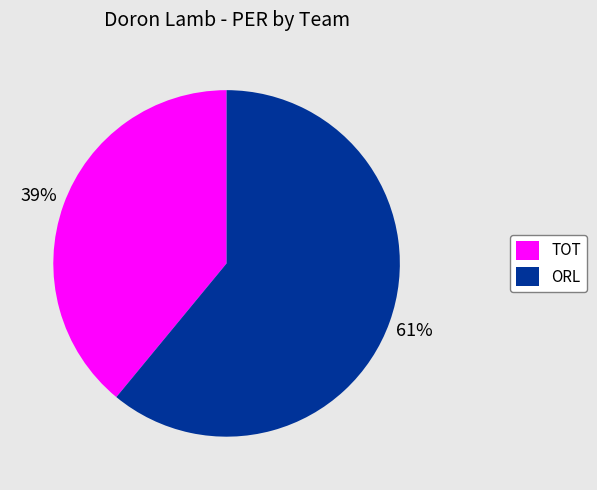

What percentage is the TOT slice, to the nearest percent?

39%